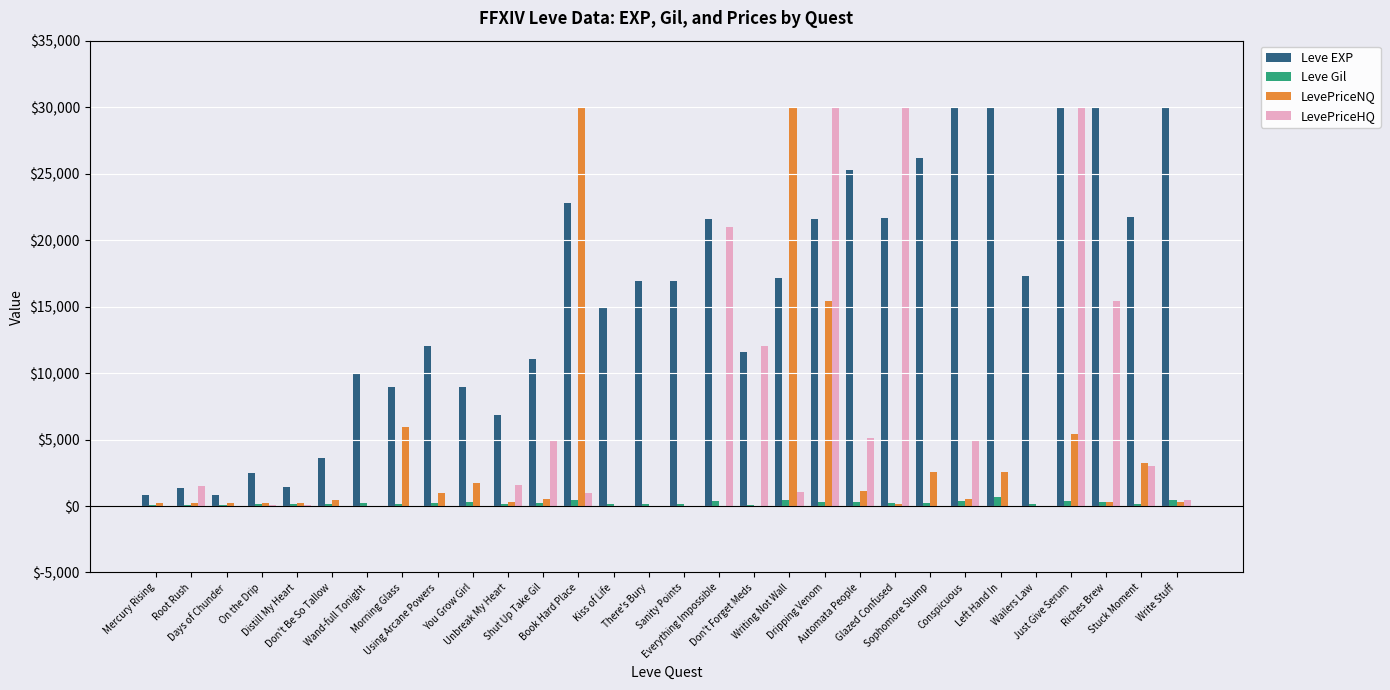

What are all the series names shown in the legend?

Leve EXP, Leve Gil, LevePriceNQ, LevePriceHQ